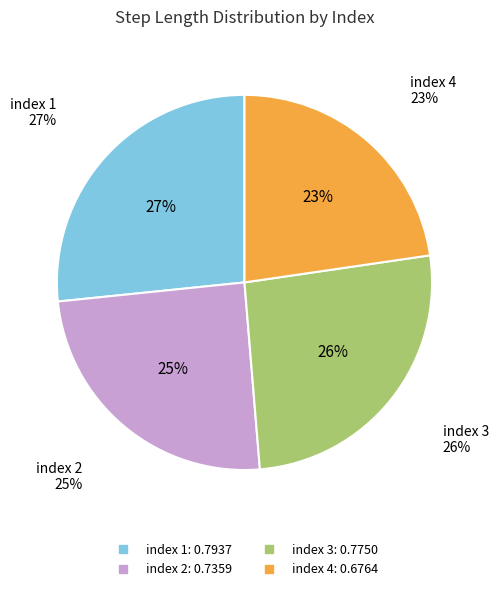

What is the largest slice in the pie chart?

1